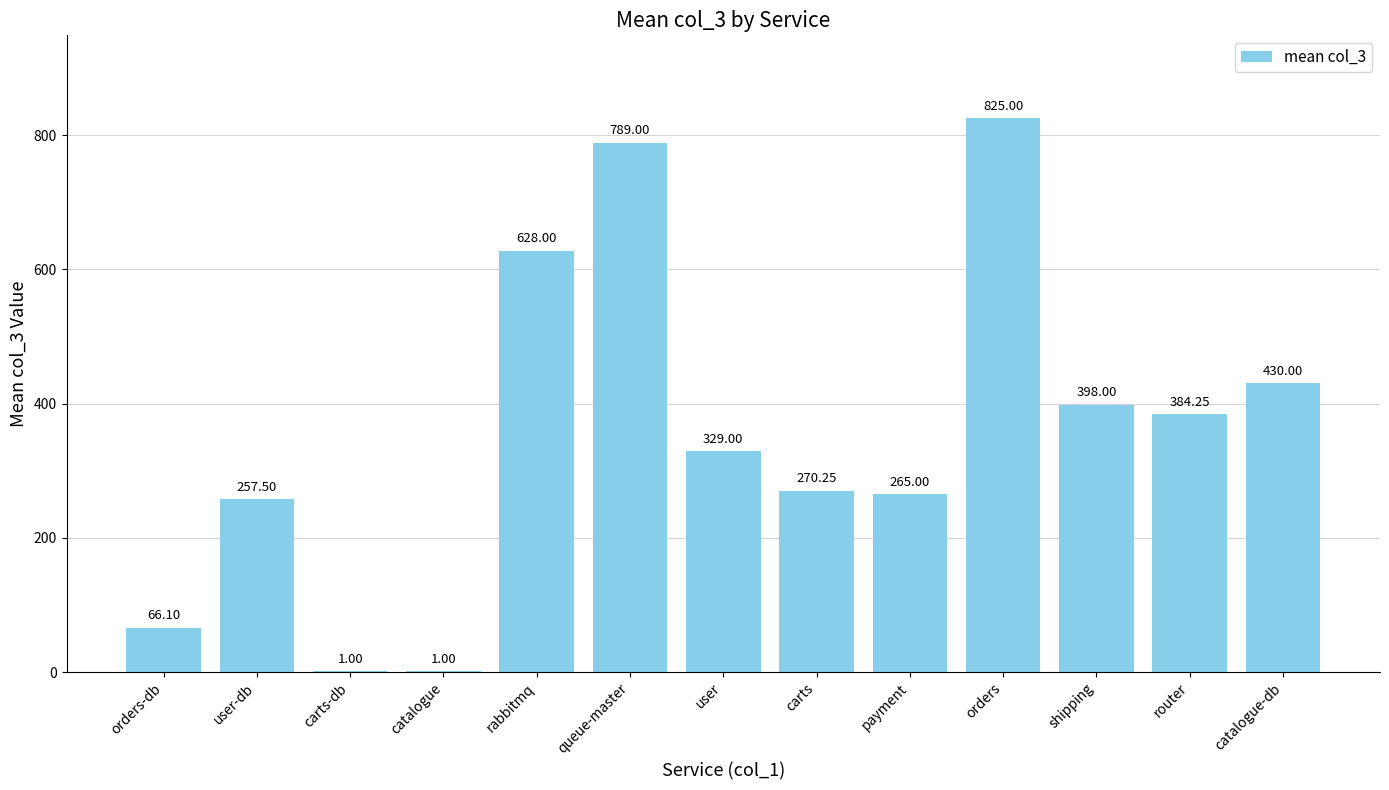

At which label does the data first exceed 329?

rabbitmq